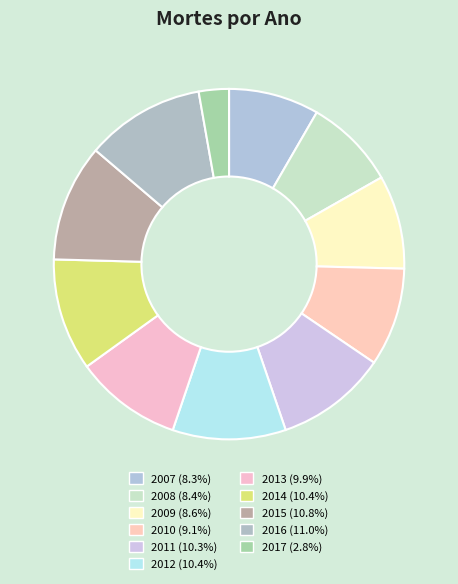

What is the change in value from 2008 to 2012?

+344